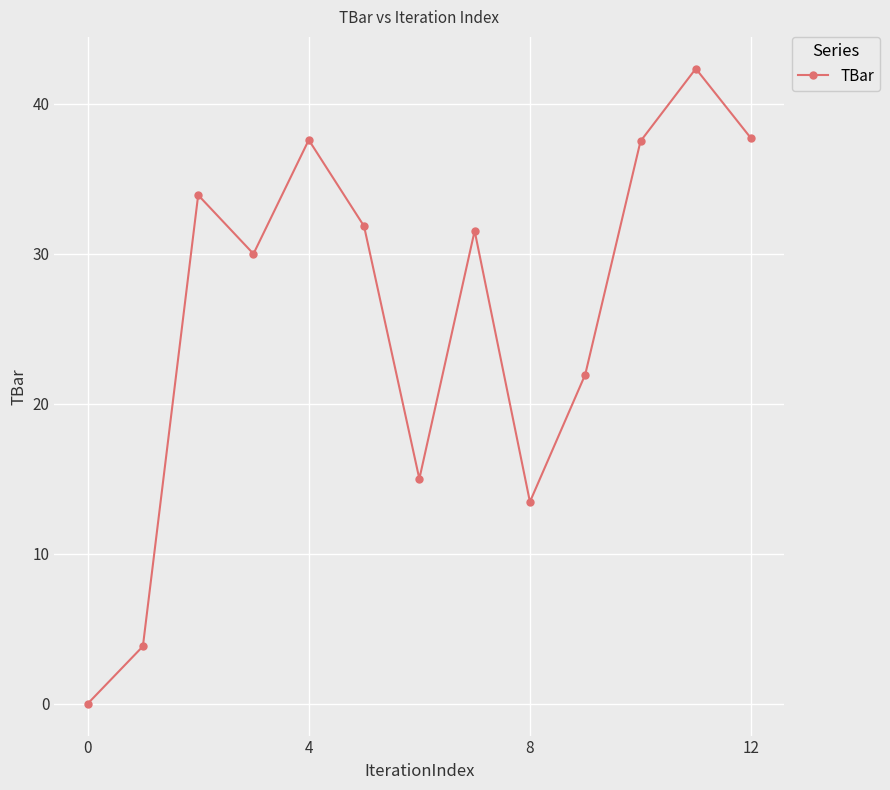

How many series are shown in this chart?

1